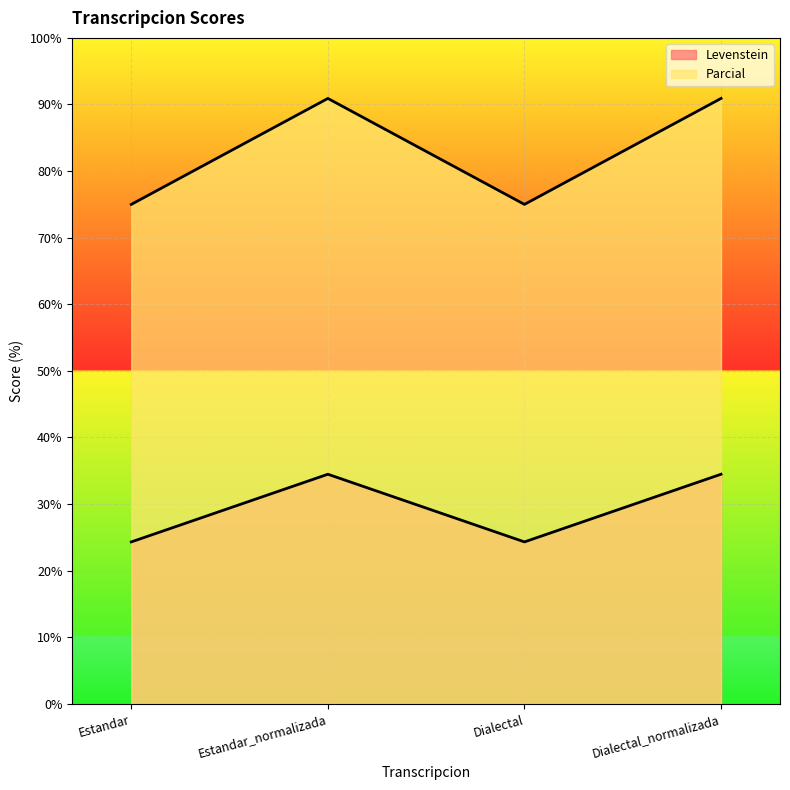

Between Estandar and Dialectal, which series saw the biggest shift?

Levenstein